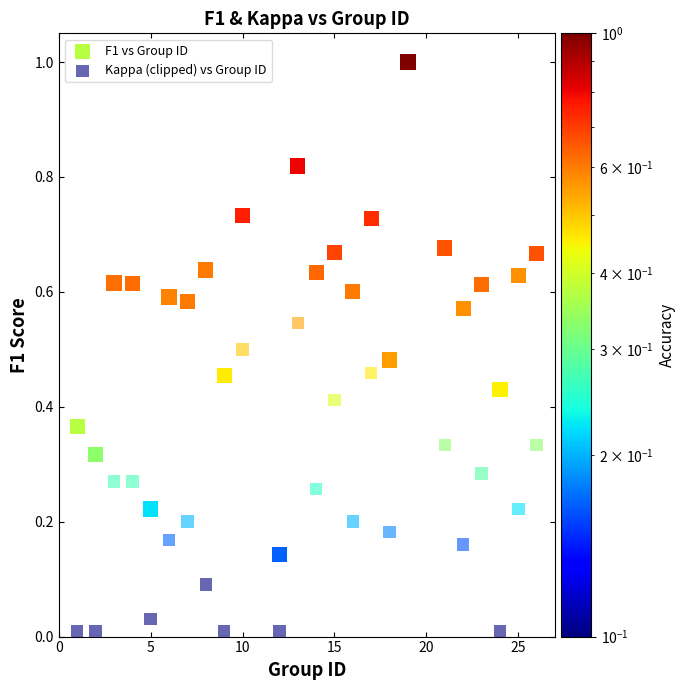

Which series has the widest spread of Y values?

Kappa (clipped) vs Group ID